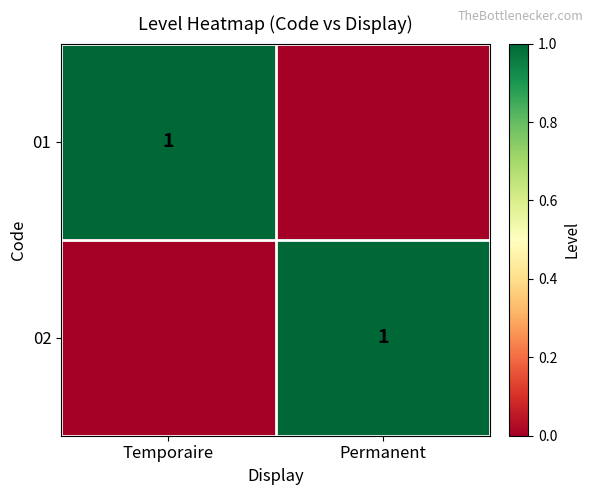

Is it true that 02 equals 0 at Permanent?

False